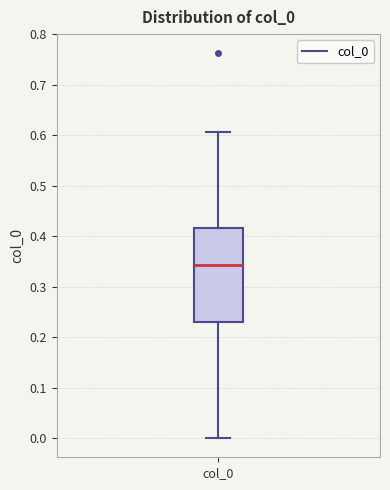

Where is the lower edge of the box for col_0 on the y-axis? The values are not printed on the chart, so give them approximately, as read against the axis.

0.23